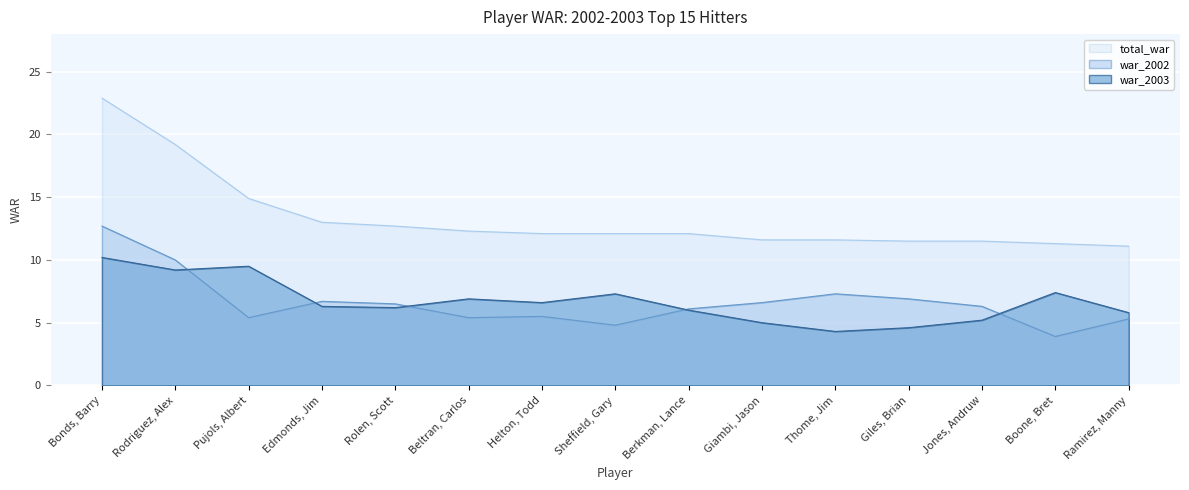

What is the value of the war_2002 point at the 9th from the left?

6.1